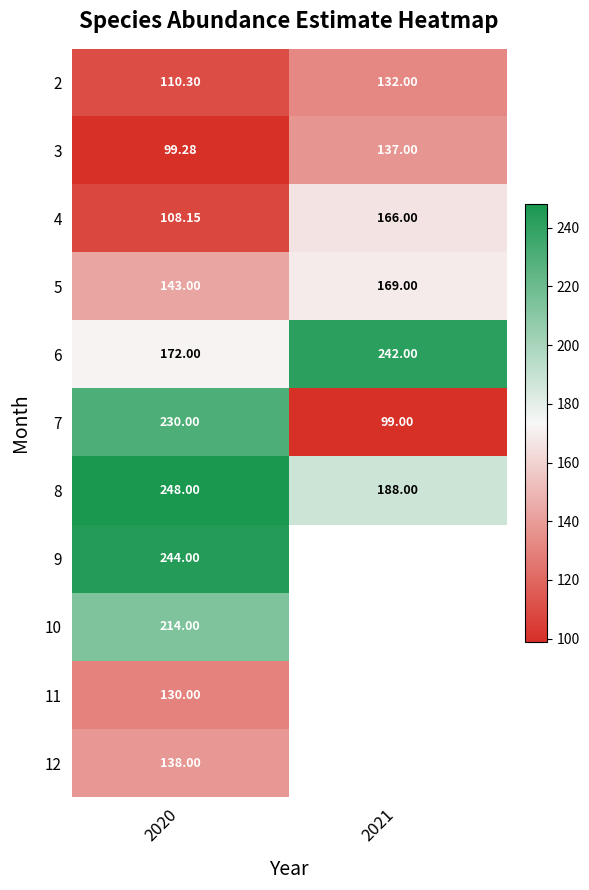

How many data points in 8 are less than 248?

1